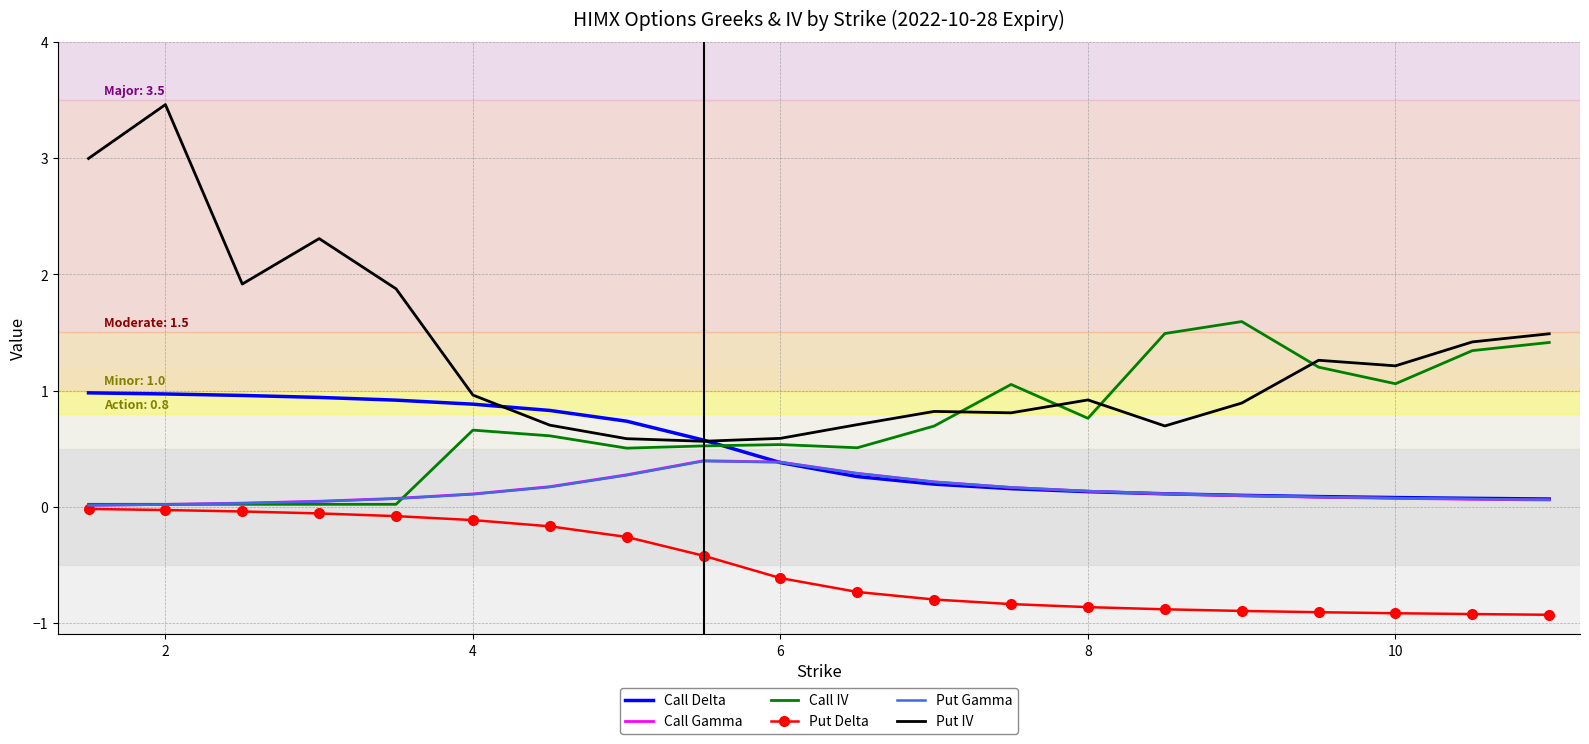

Which series has the largest range (max minus min)?

Put IV